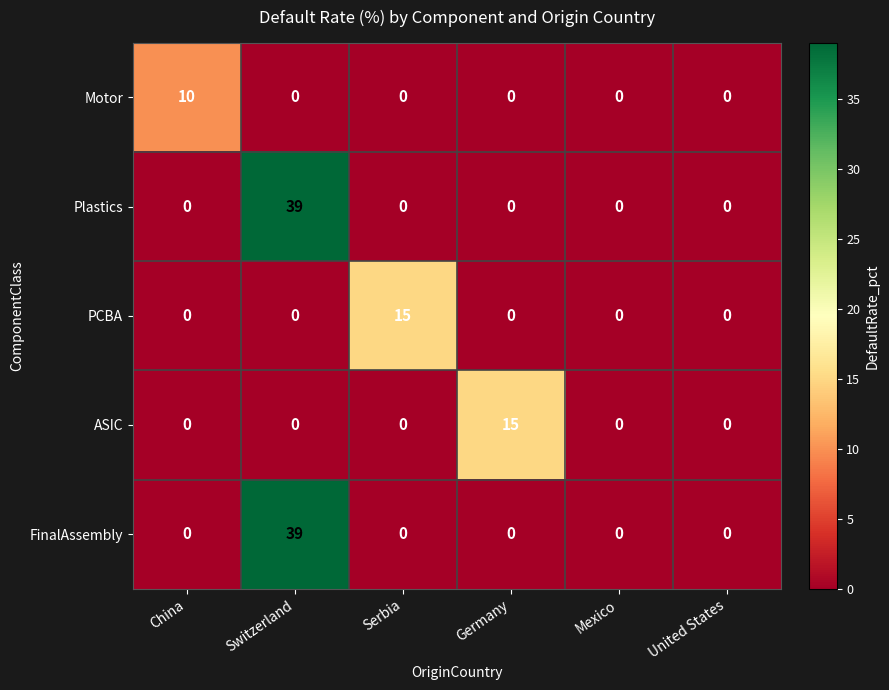

Between China and Mexico, which series saw the biggest shift?

Motor